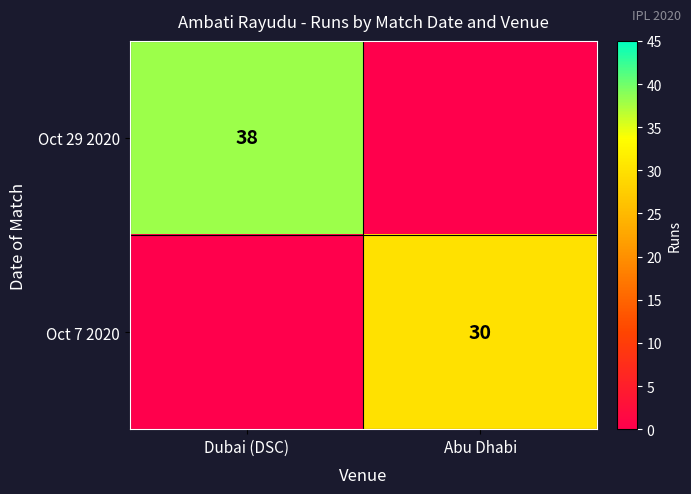

Is it true that Oct 7 2020 equals 30 at Abu Dhabi?

True